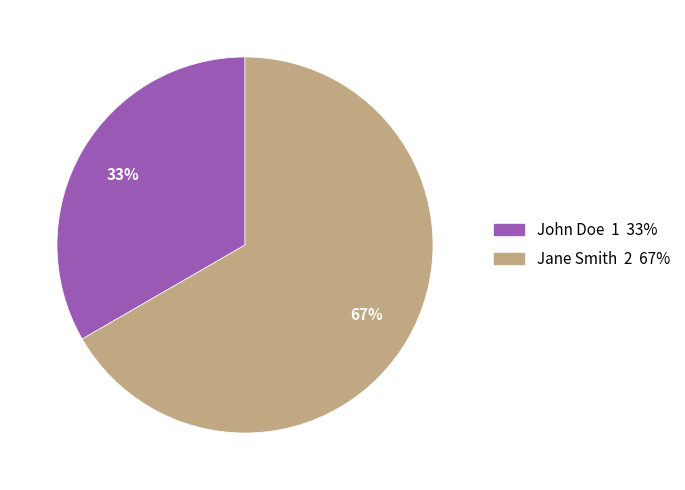

Which slice is the smallest?

John Doe